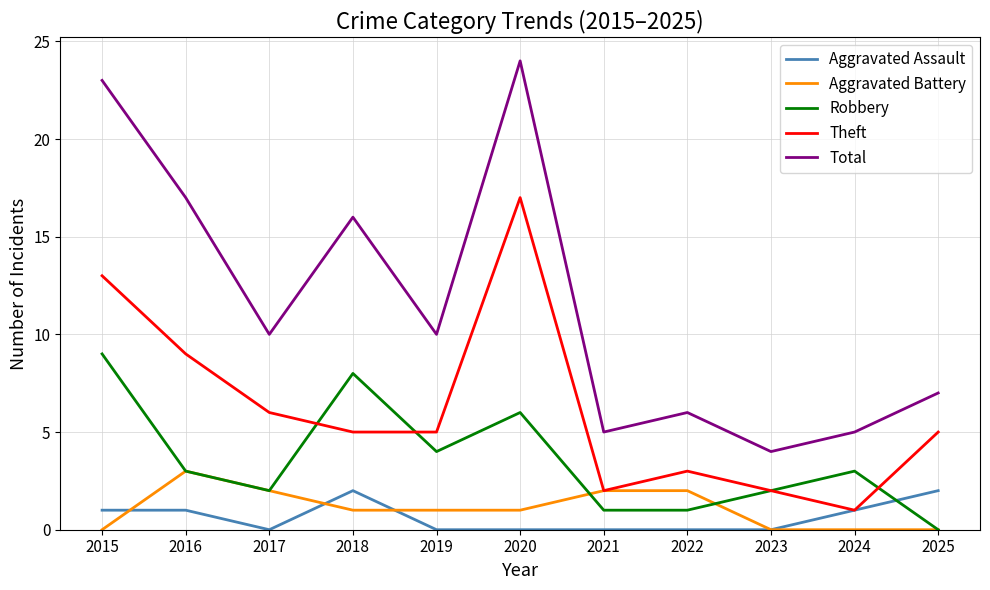

Does the chart display data point markers on the line(s)?

No